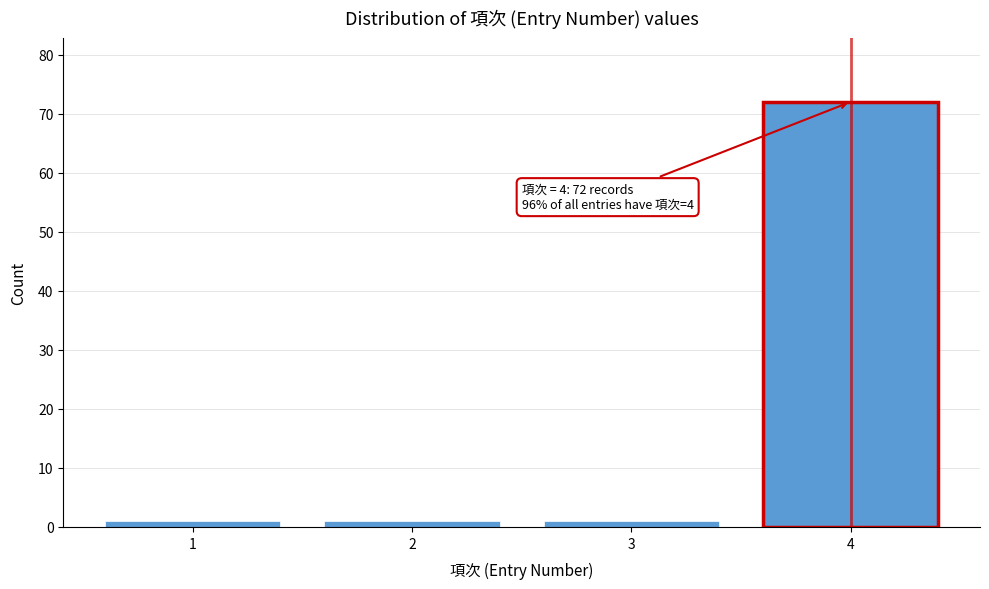

Reading left to right, extract all data points from this chart.

1=1	2=1	3=1	4=72